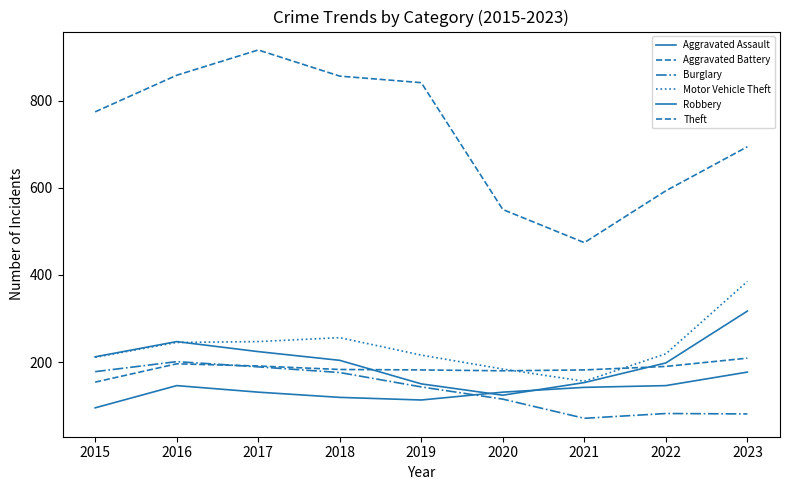

At which category does Aggravated Battery reach its first local peak?

2016